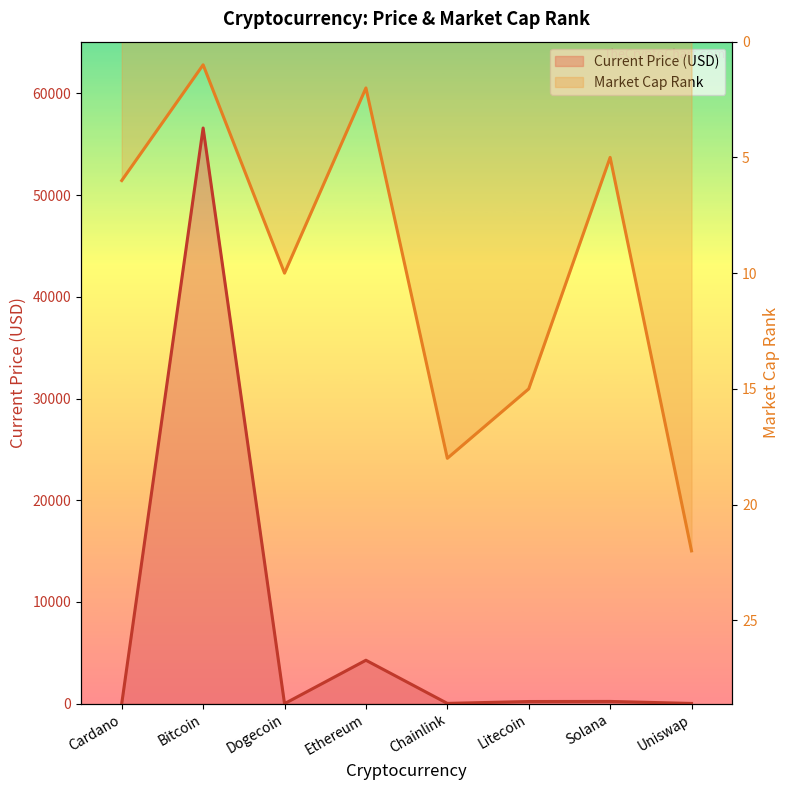

Reading left to right, extract all data points from this chart.

Current Price (USD): 1.7	56597.0	0.2	4269.1	26.4	210.9	218.8	21.8
Market Cap Rank: 6.0	1.0	10.0	2.0	18.0	15.0	5.0	22.0